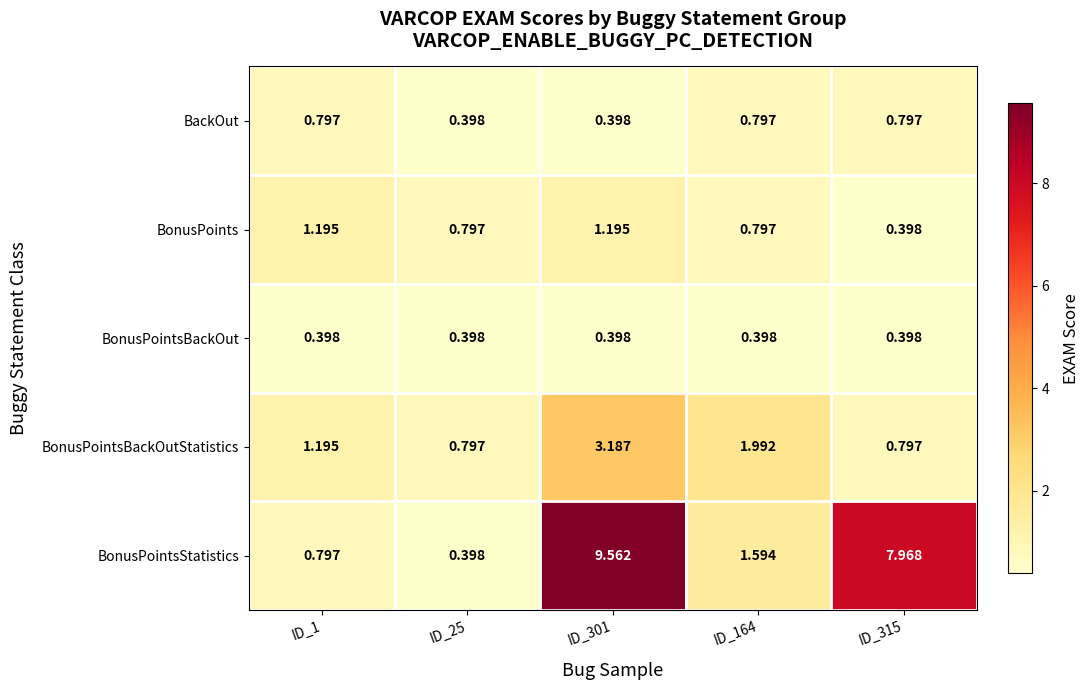

List the series in order of their peak value, lowest first.

BonusPointsBackOut, BackOut, BonusPoints, BonusPointsBackOutStatistics, BonusPointsStatistics